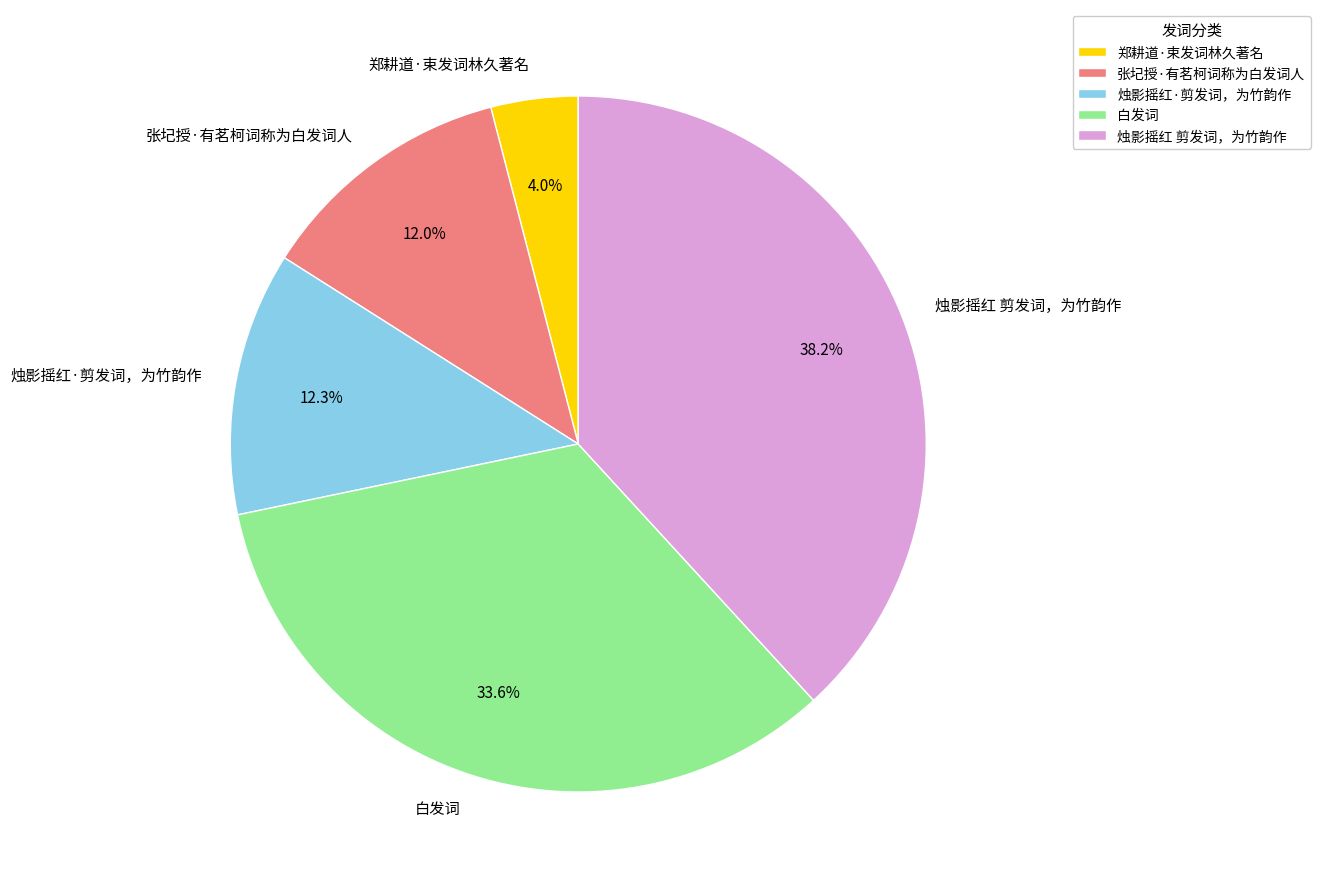

Does 白发词 represent more than half of the total?

No